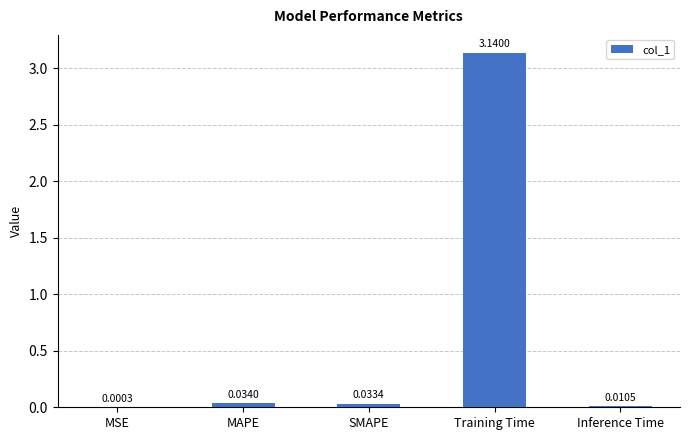

At which label is the value closest to 1?

MAPE